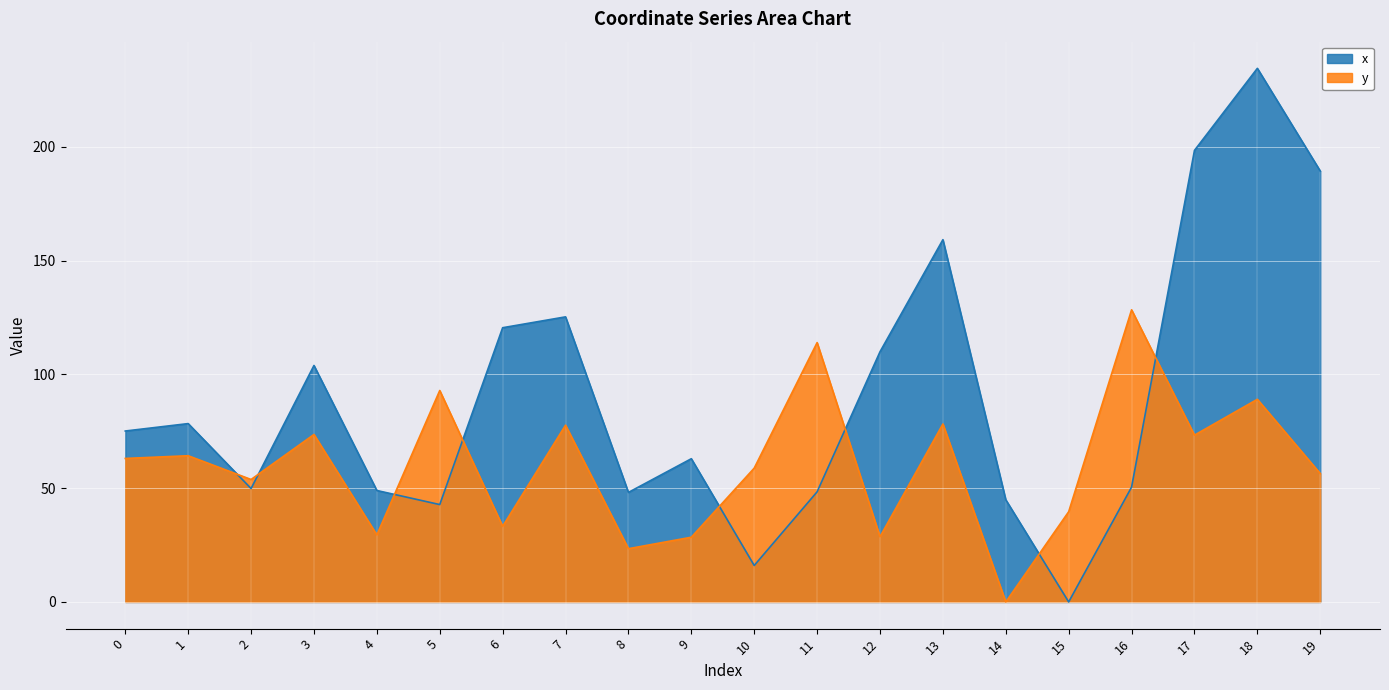

What is the sum of all y values?

1206.0